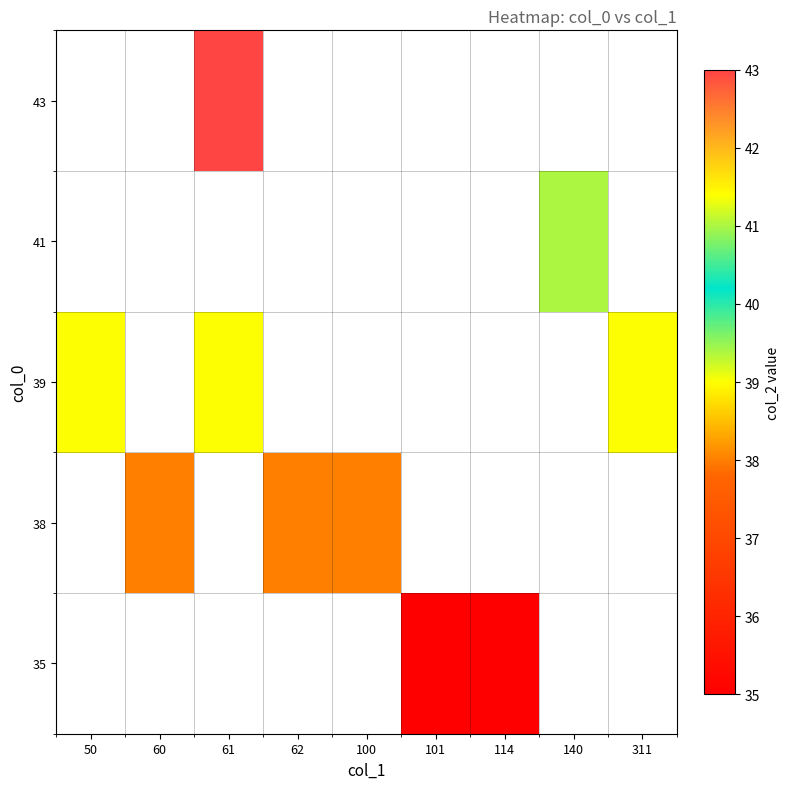

Which has a higher value, 114 or 100?

100